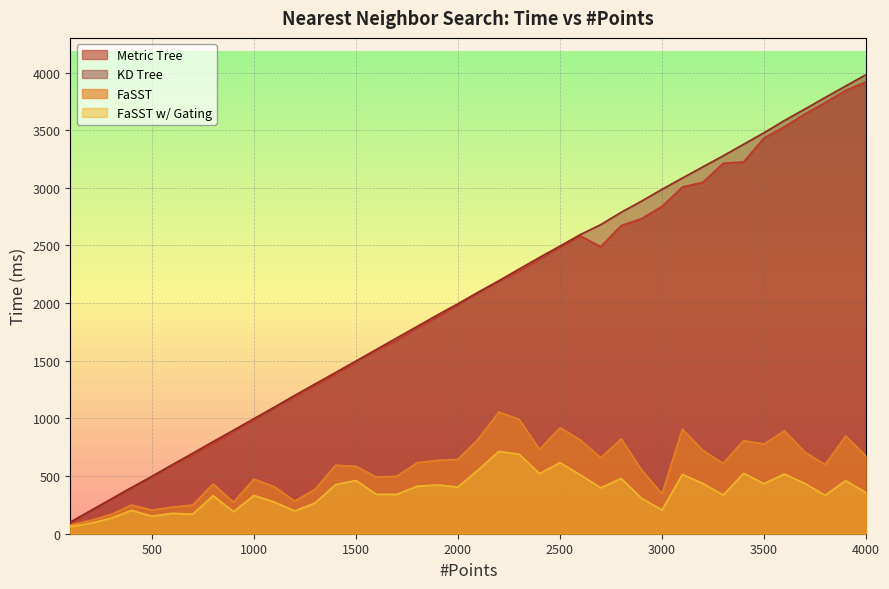

What is the value of the KD Tree point at the 10th from the left?

998